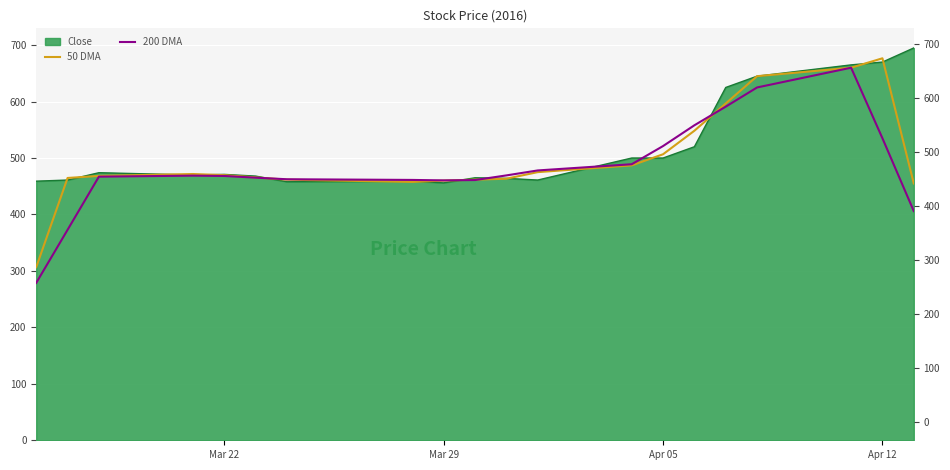

What is the difference between the maximum and minimum values in the 200 DMA series?

381.2